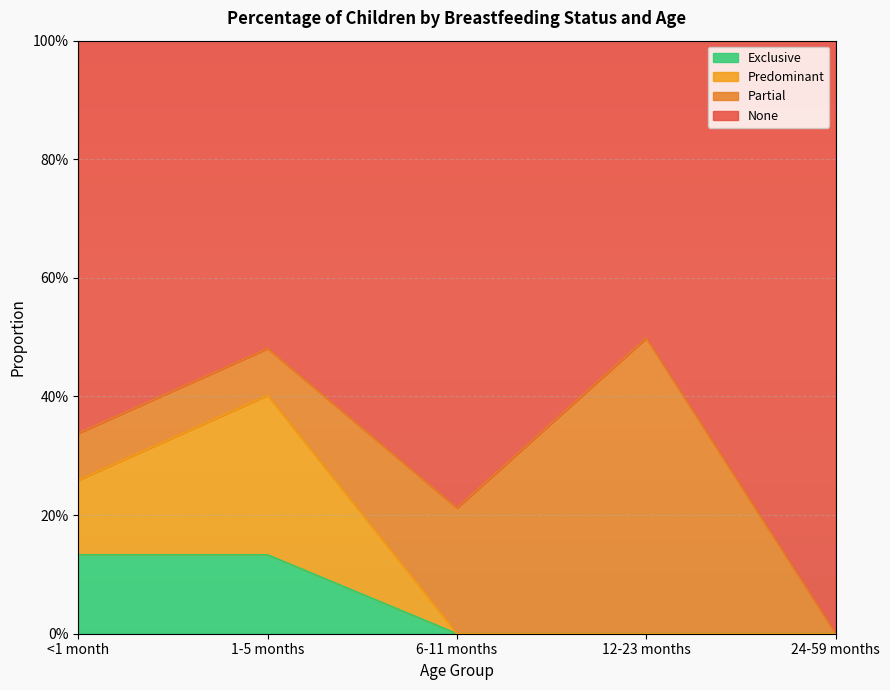

What are all the series names shown in the legend?

Exclusive, Predominant, Partial, None